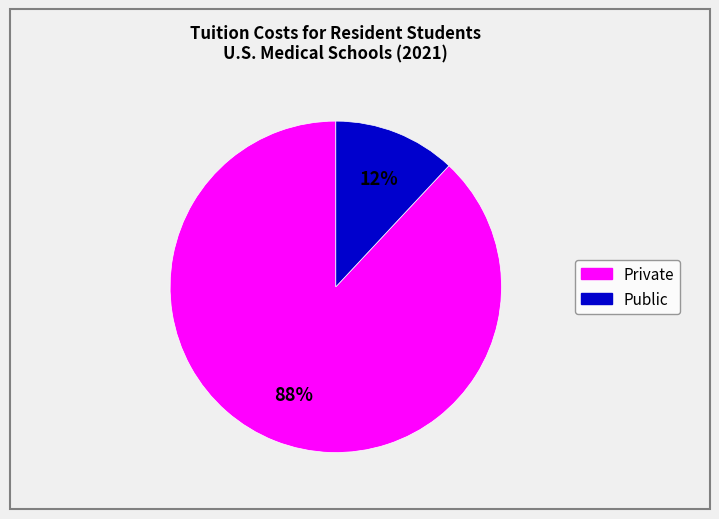

Which category has the biggest portion of the pie?

Private